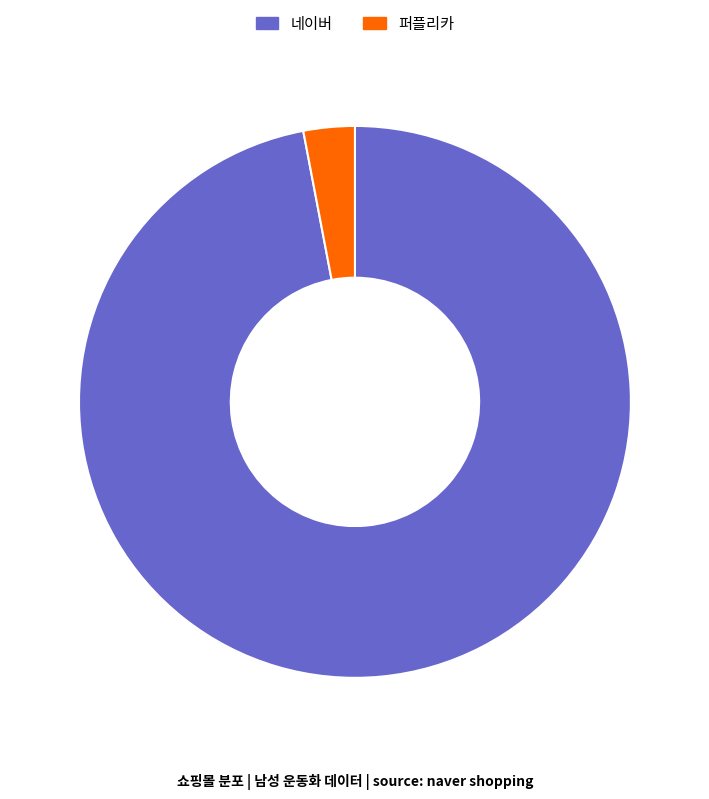

How many slices are in this pie chart?

2